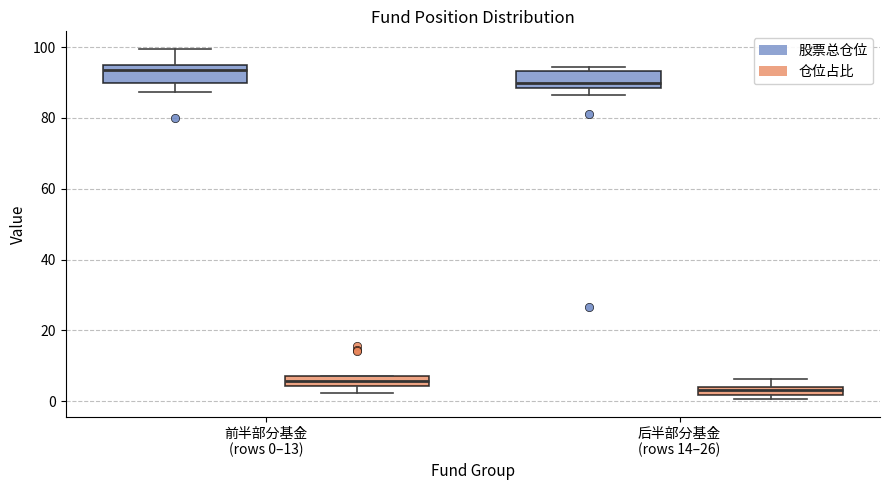

Which box's median line is the lowest?

后半部分基金 (rows 14–26) (仓位占比)